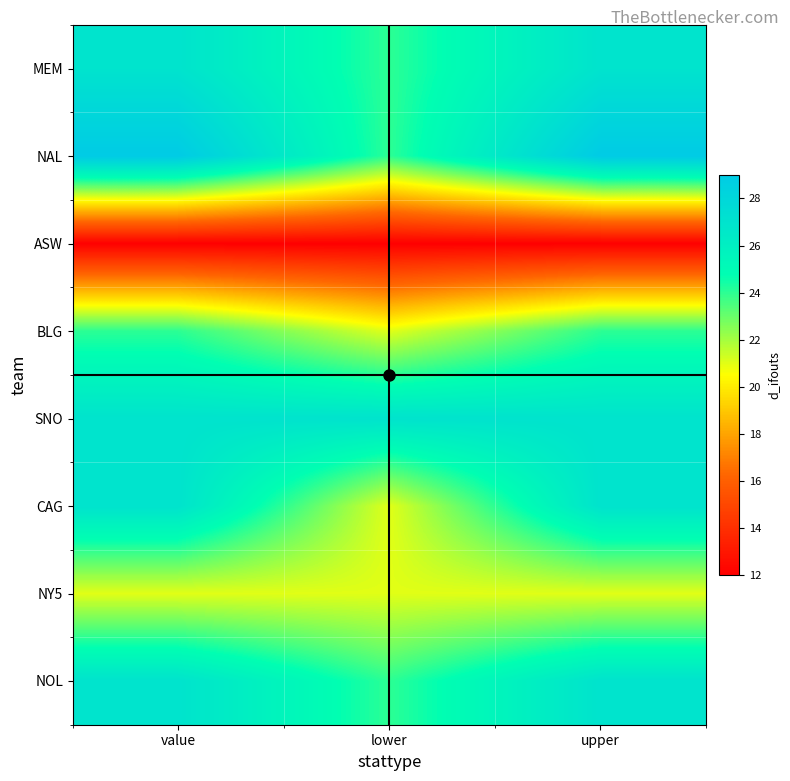

List the series in order of their peak value, highest first.

NAL, MEM, SNO, CAG, NOL, BLG, NY5, ASW